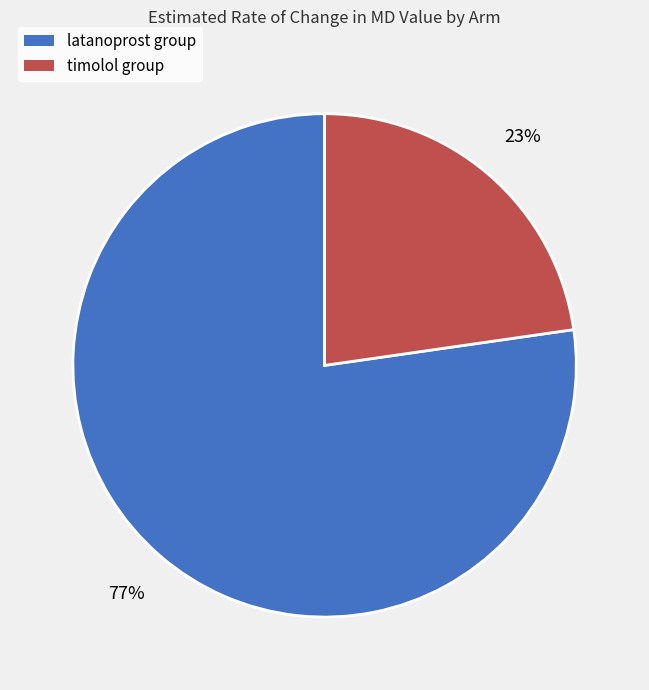

Which has a higher value, latanoprost group or timolol group?

latanoprost group